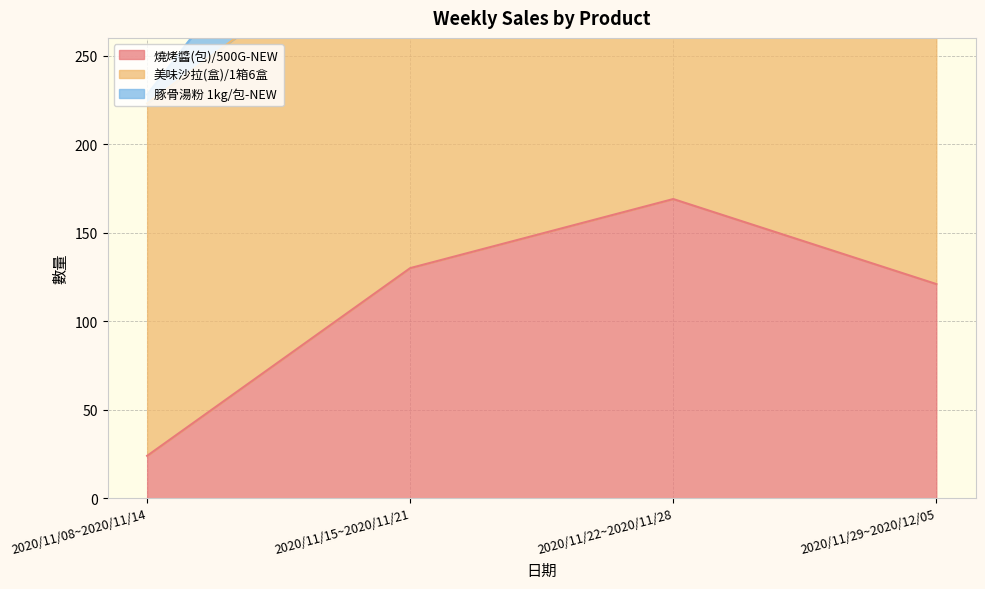

At which category does 燒烤醬(包)/500G-NEW reach its first local peak?

2020/11/22~2020/11/28